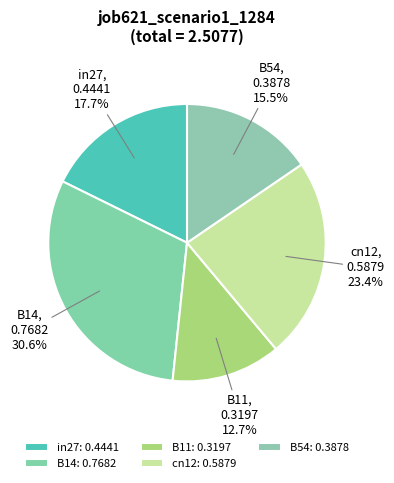

Does in27 account for over 50% of the chart?

No